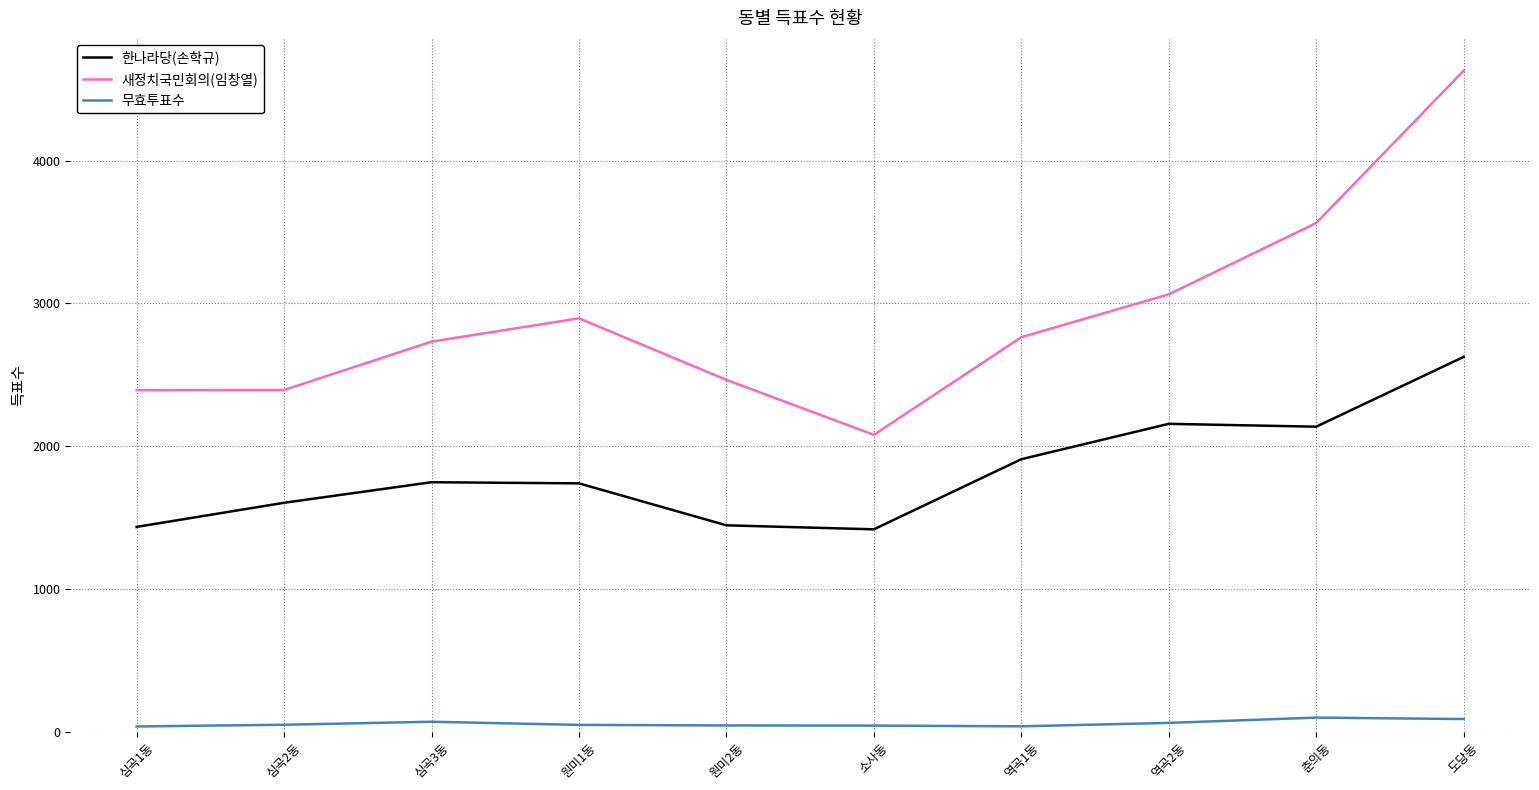

Is the value of 한나라당(손학규) at 원미2동 greater than the value of 무효투표수 at 역곡2동?

Yes